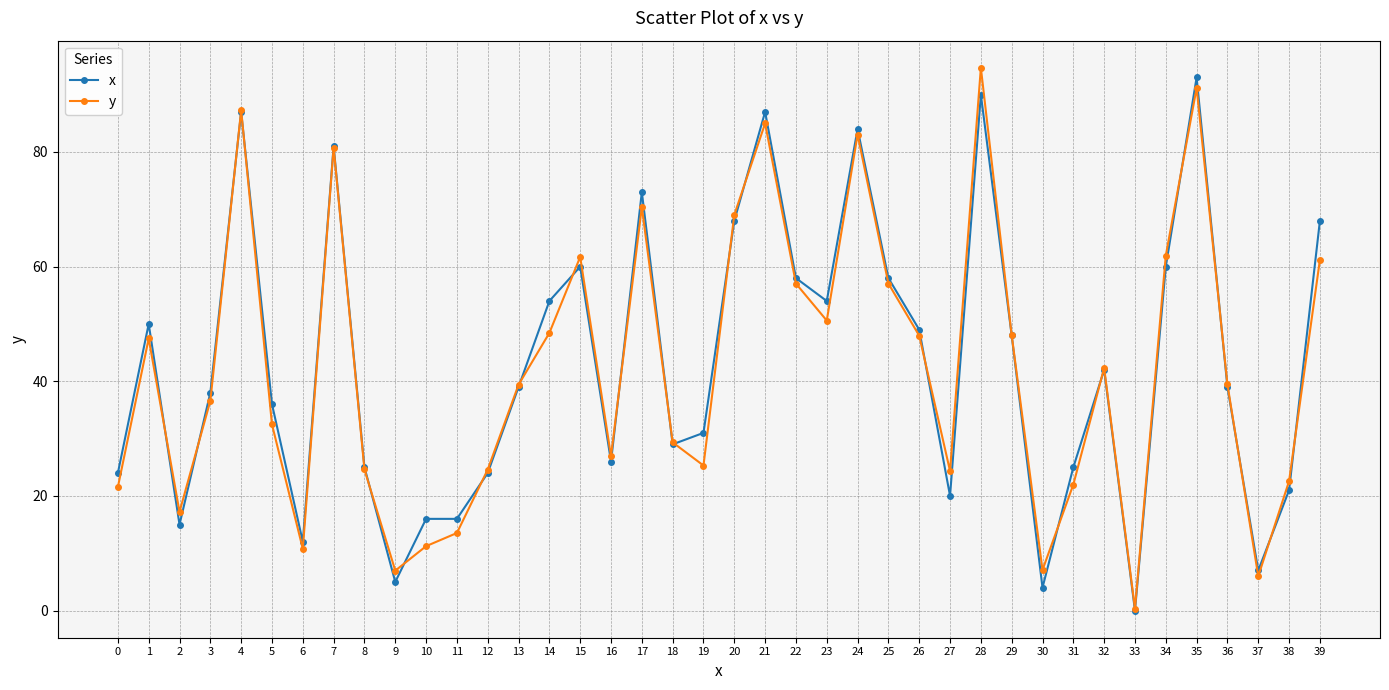

Where do x and y first cross each other?

1 and 2